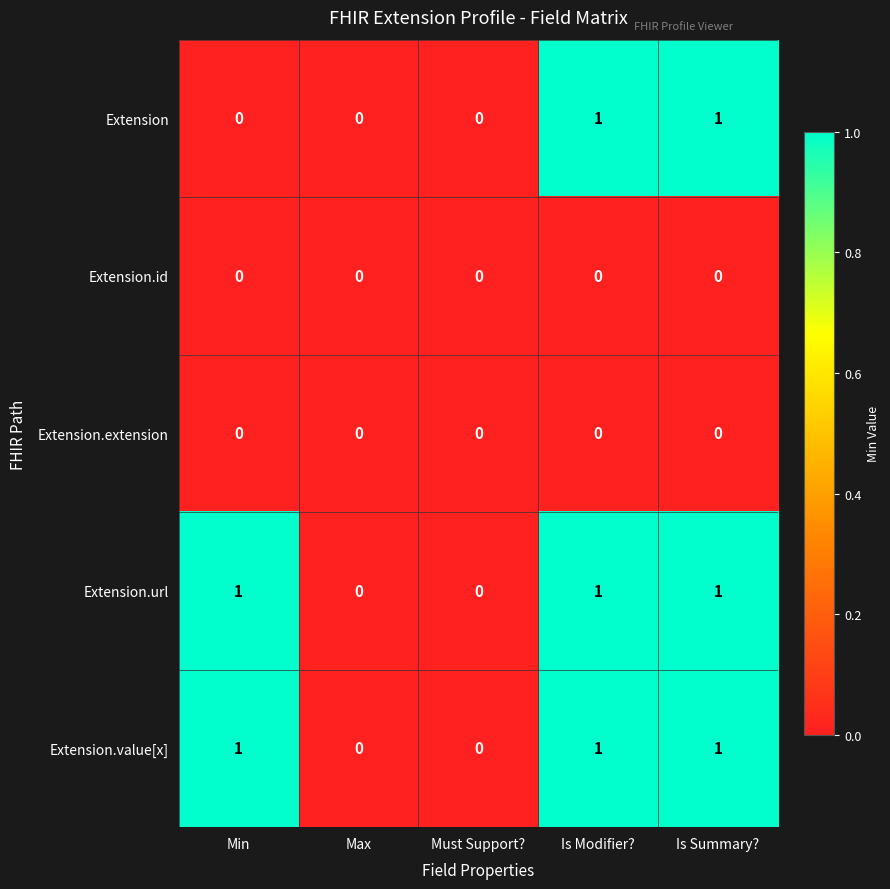

What is the total value across all series at Is Summary??

3